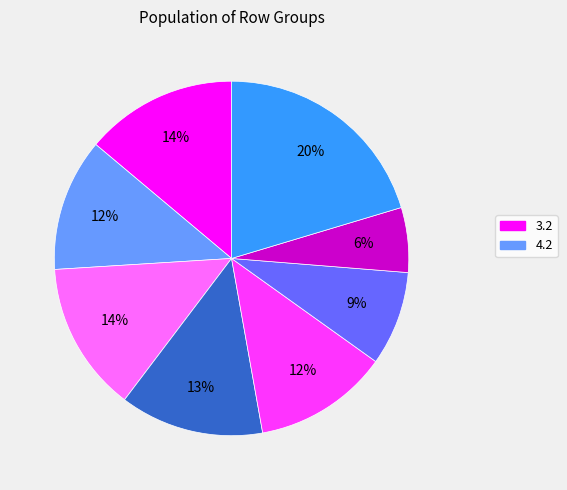

Is there any slice that represents more than half of the pie?

No